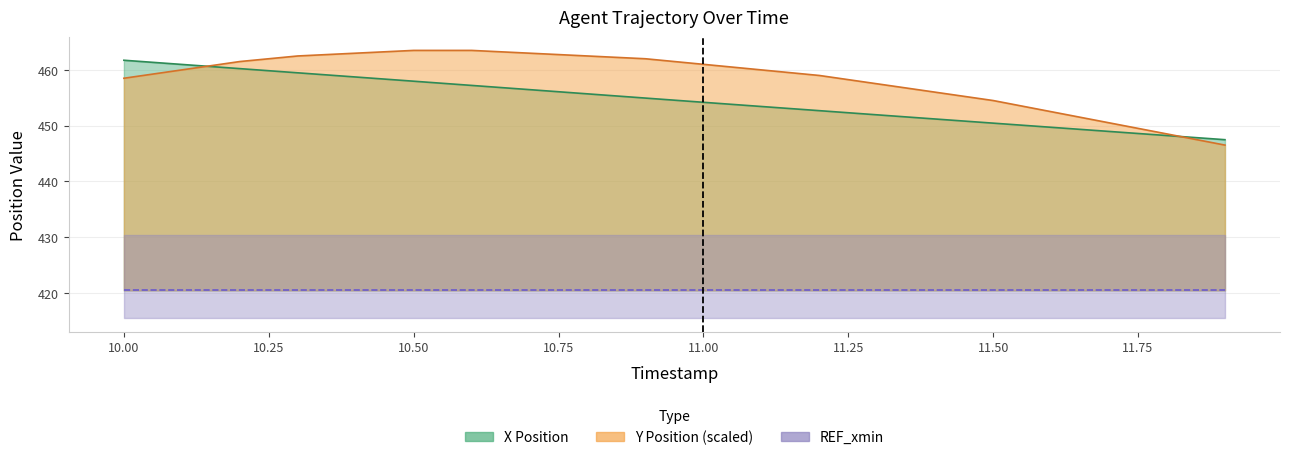

The X series shows 155.8 at 11.7. True or false?

False